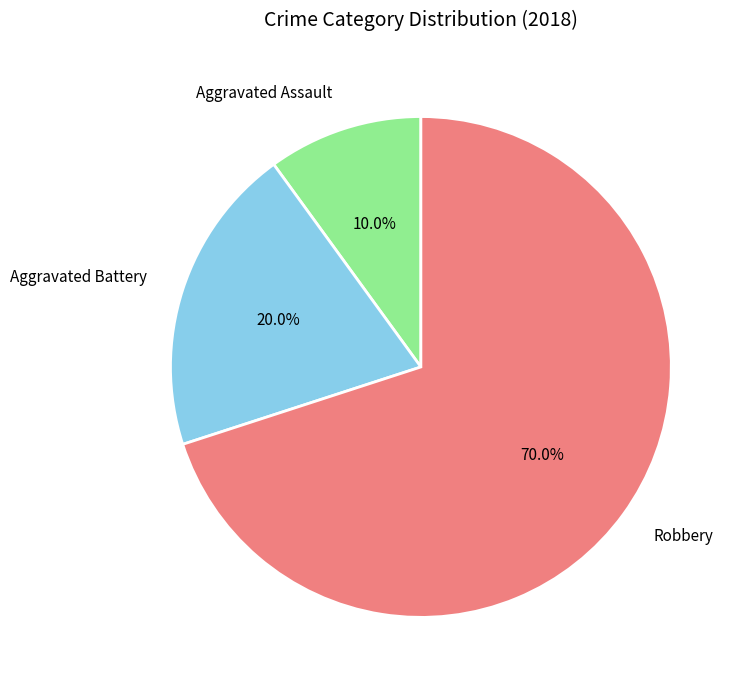

What percentage is the Aggravated Assault slice, to the nearest percent?

10%